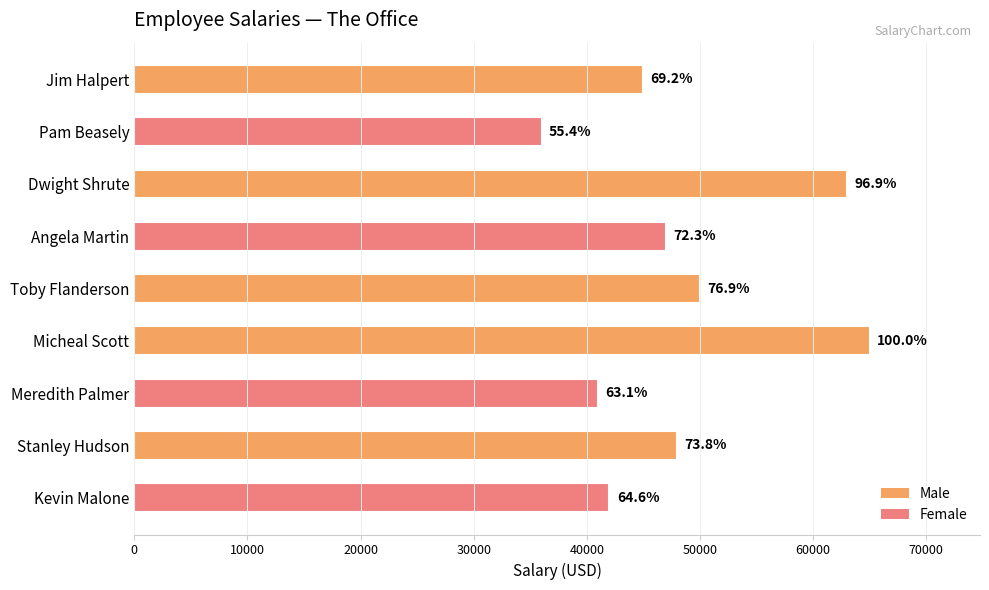

How many bars are there in total?

9